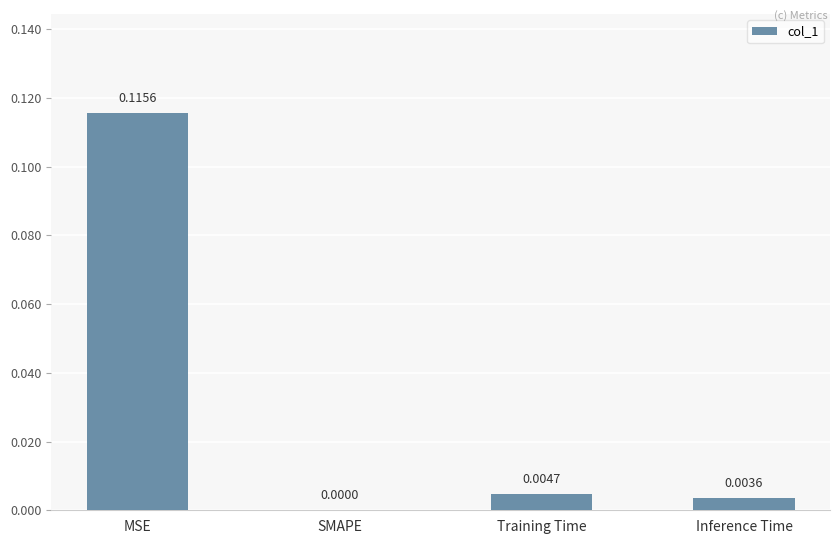

Is it true that the value at SMAPE is 0.0?

True